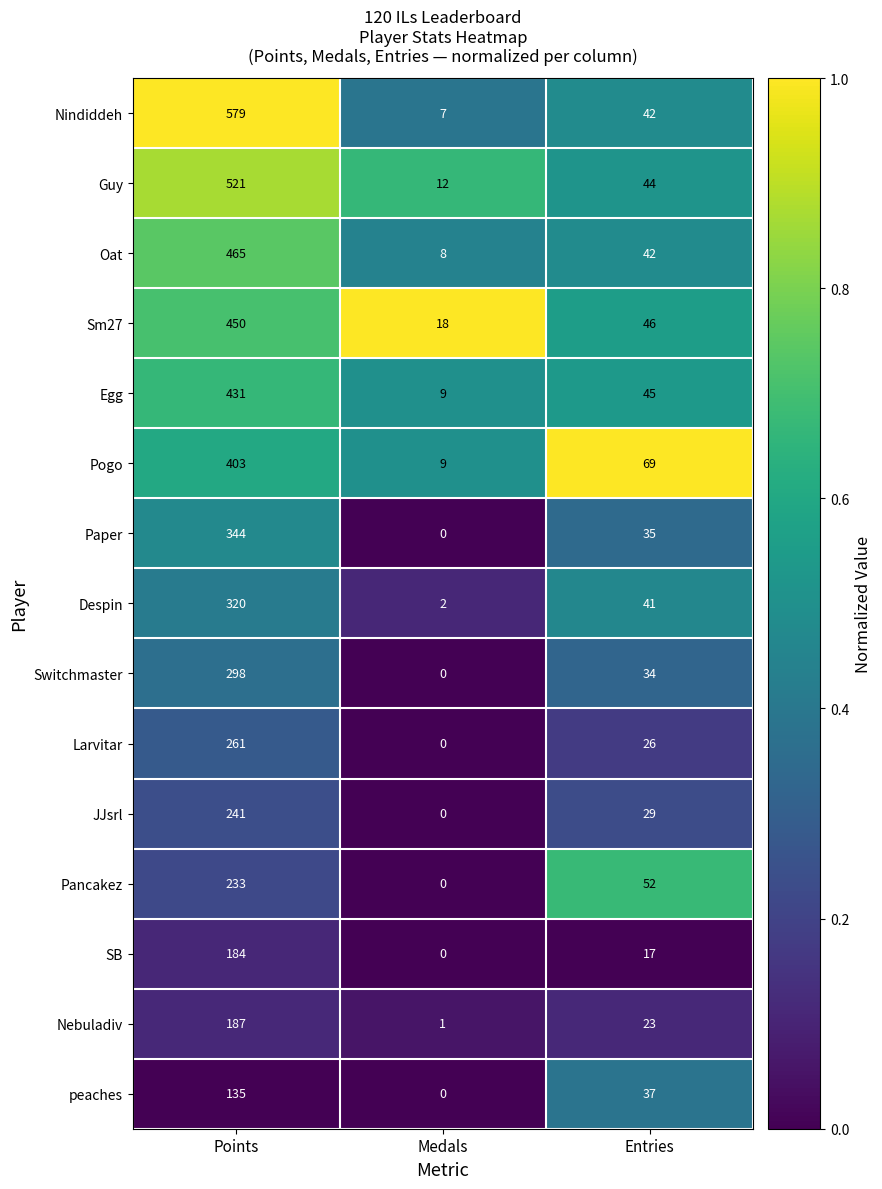

Rank the series by their maximum value, from highest to lowest.

Nindiddeh, Guy, Oat, Sm27, Egg, Pogo, Paper, Despin, Switchmaster, Larvitar, JJsrl, Pancakez, Nebuladiv, SB, peaches